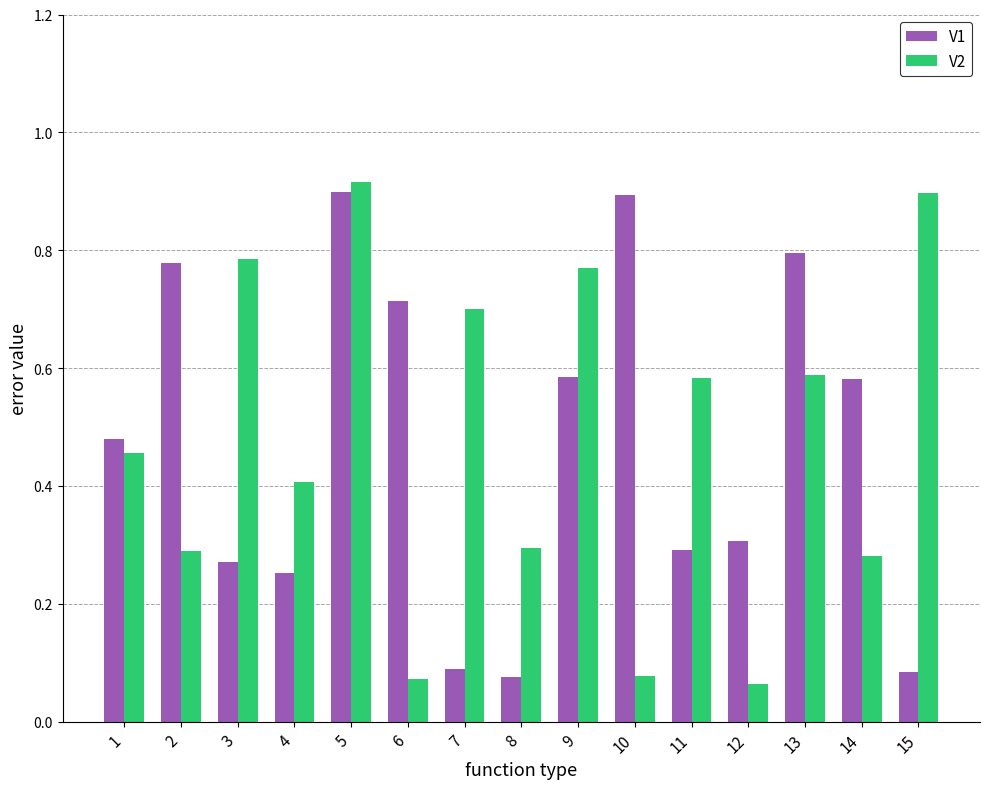

What is the total value across all series at 2?

1.1